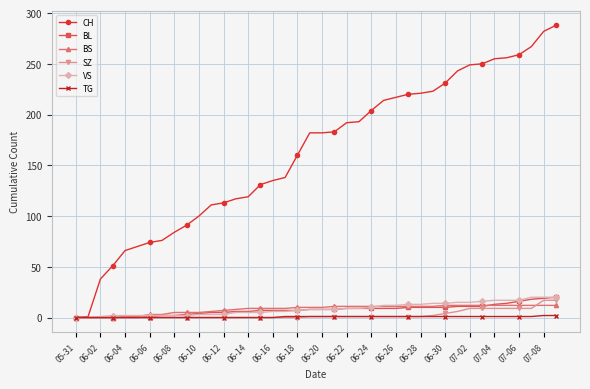

Which series has the largest total across all categories?

CH